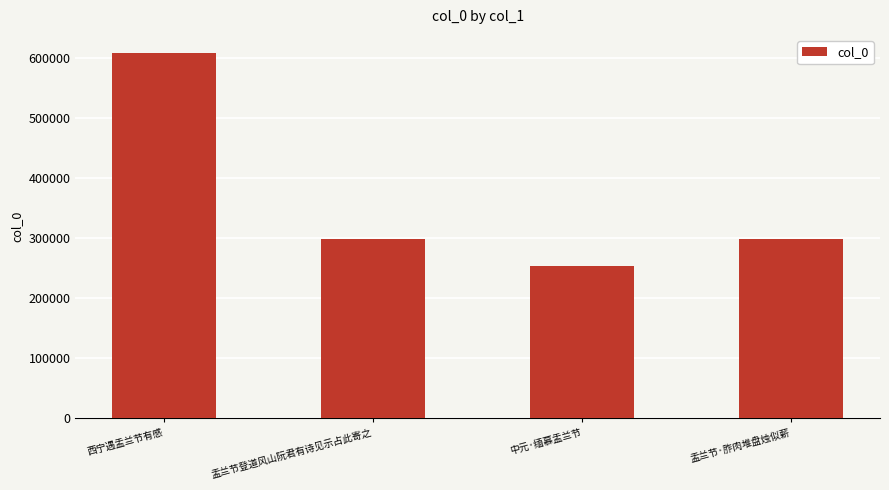

What value does the data have at 西宁遇盂兰节有感, to the nearest 10?

607810